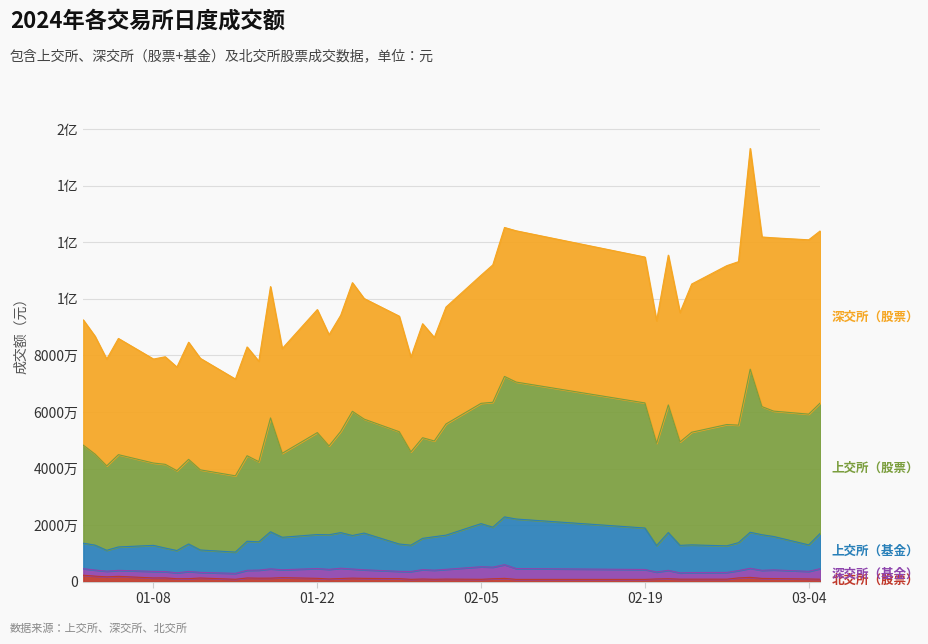

Which series has the largest total across all categories?

深交所（股票）